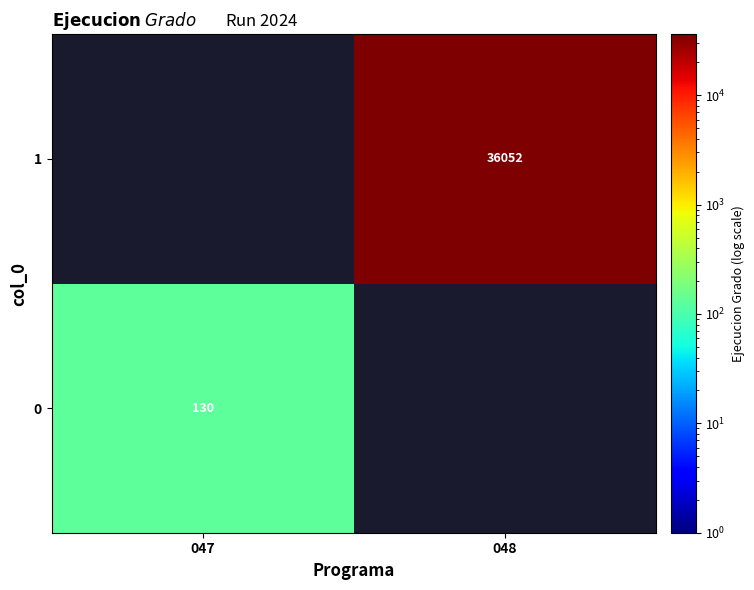

The 1 series shows 36052 at 048. True or false?

True